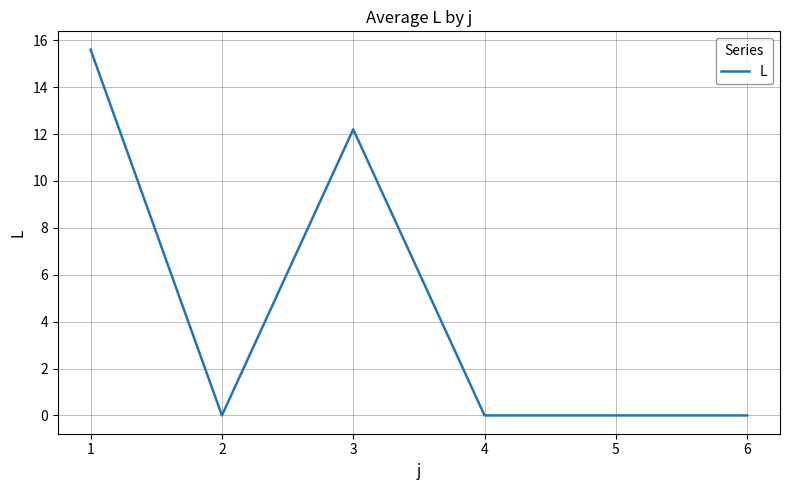

Where is the data nearest to the value 7?

3